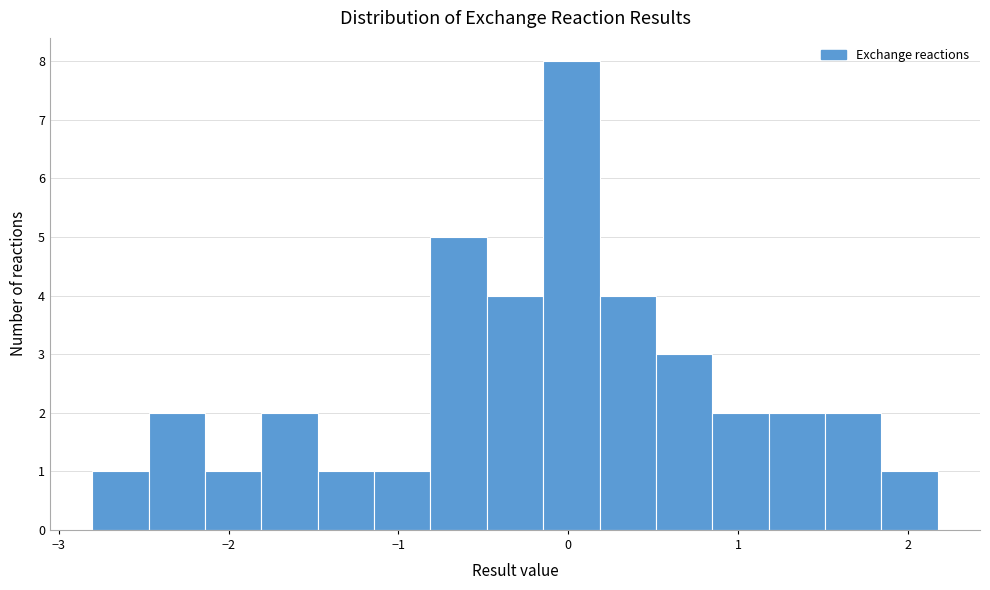

Read against the x-axis, roughly where is the centre of the tallest bar?

0.0